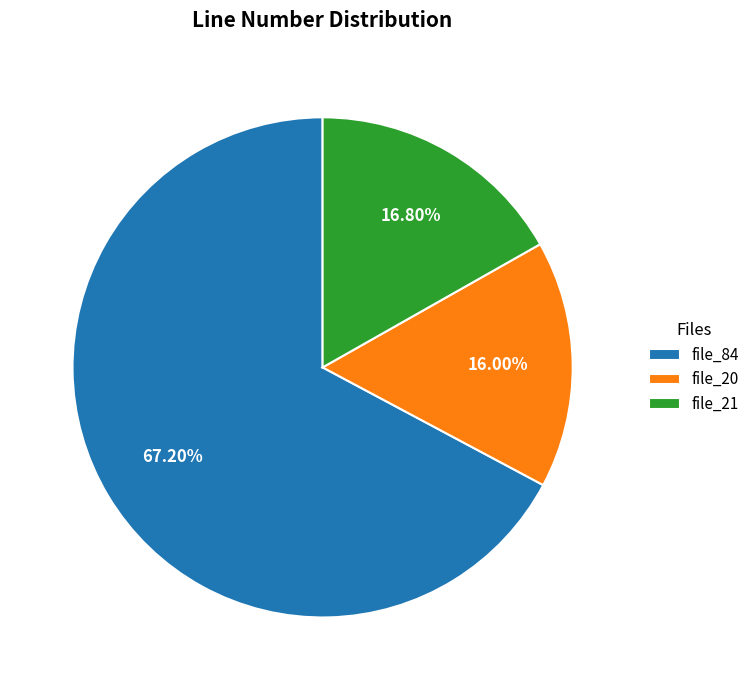

Combined, do file_84 and file_21 account for over 50%?

Yes